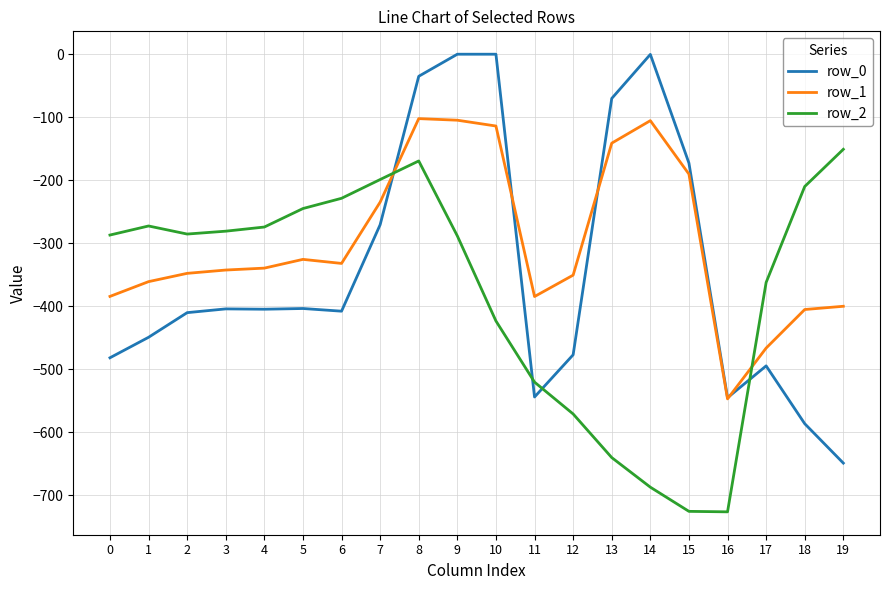

What value does the row_0 series have at 7?

-270.7